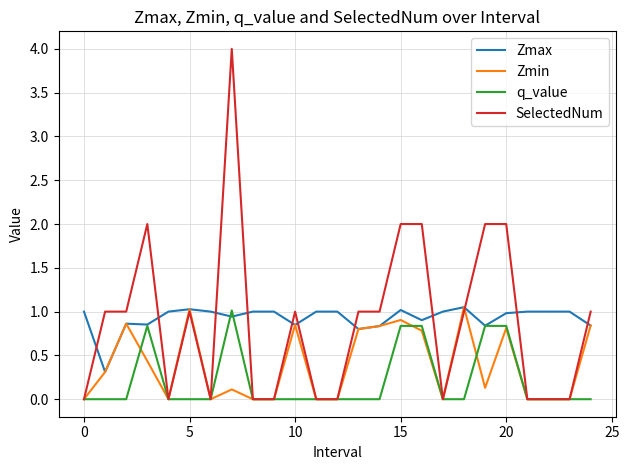

What is the average value of the q_value series?

0.2